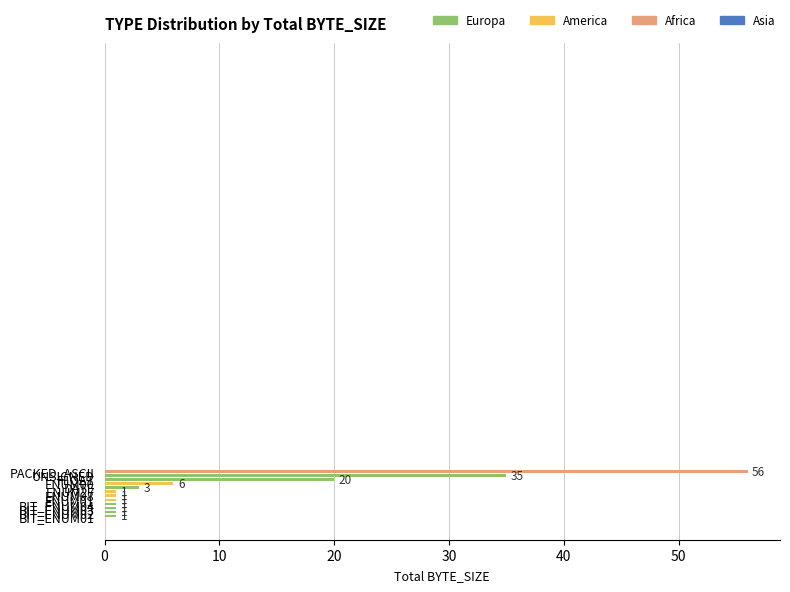

What is the sum of the values at BIT_ENUM02 and FLOAT?

21